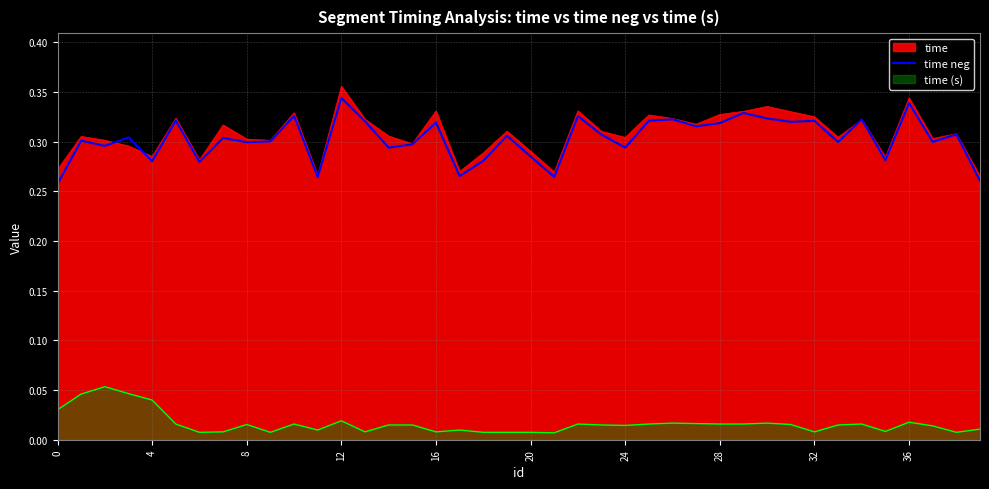

The value at 16 is 0.1. True or false?

False